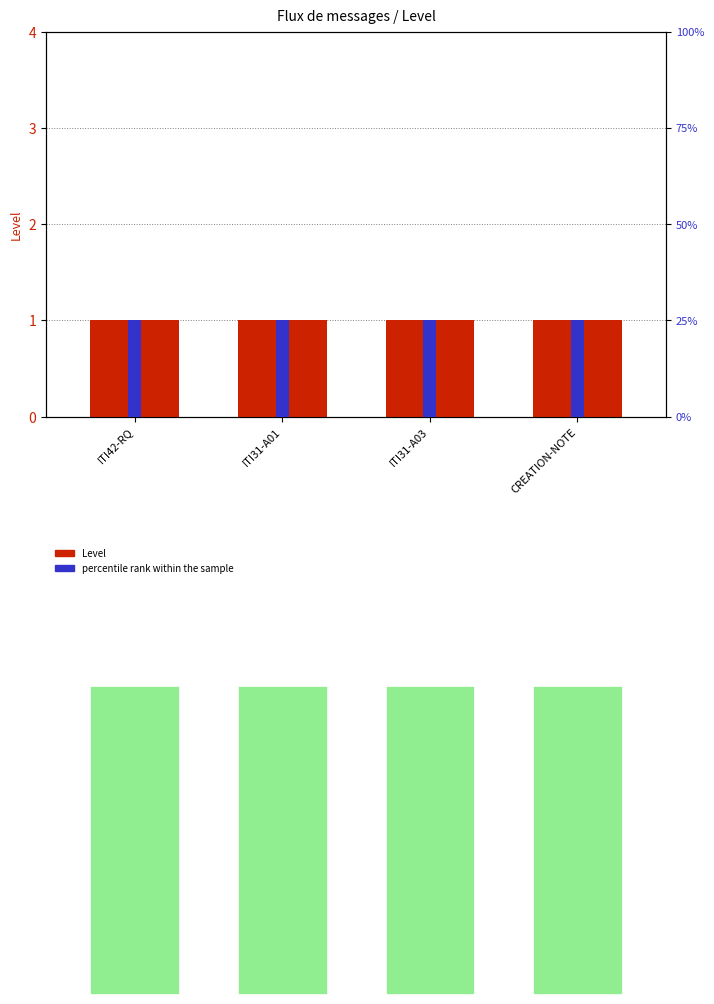

What is the greatest value displayed?

25